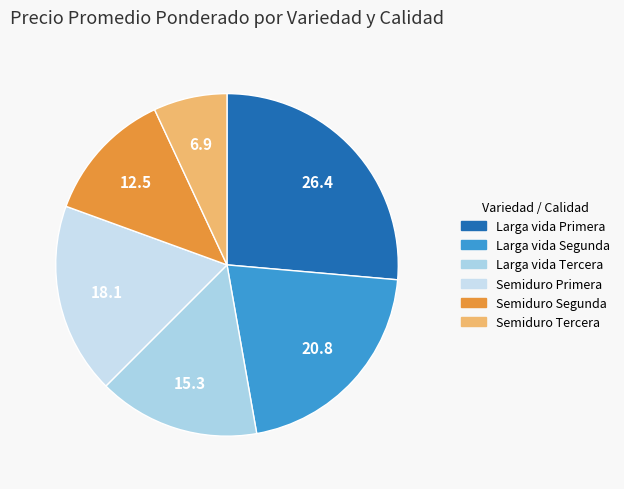

Count the number of slices in the pie.

6